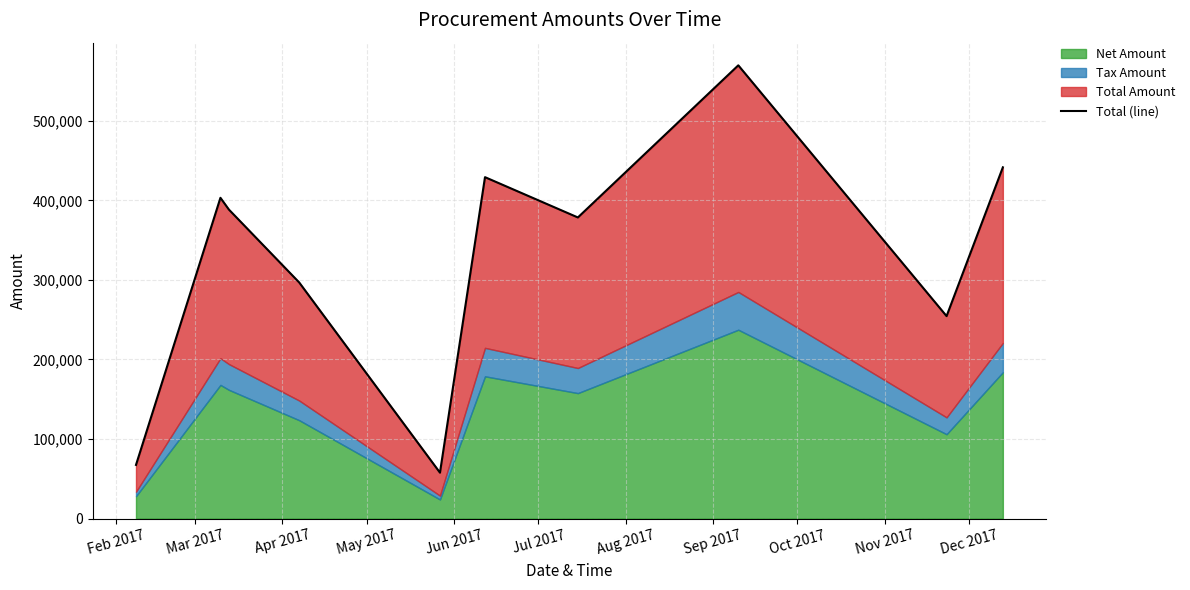

Is it true that the value at Jul 2017 is 191422.0?

False